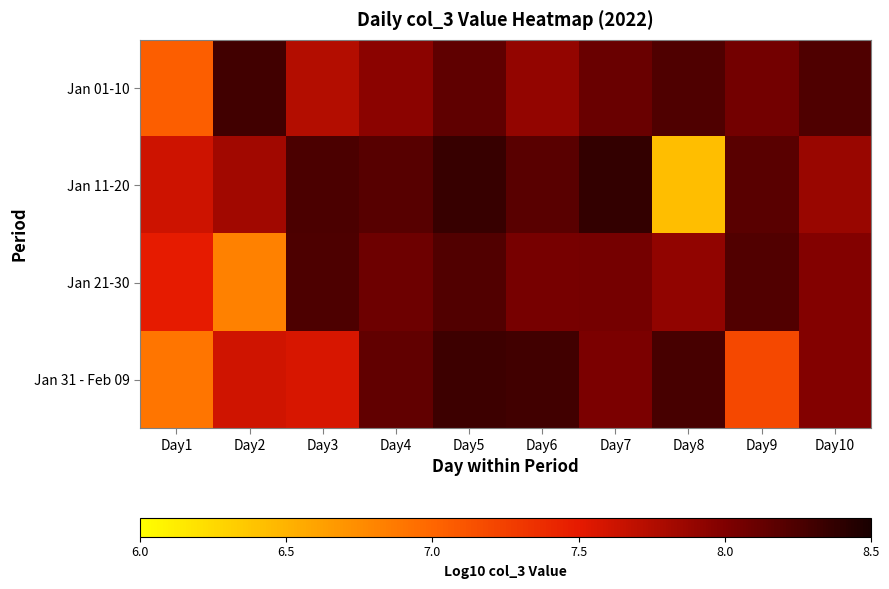

What is the spread (max minus min) of values at Day4?

0.3